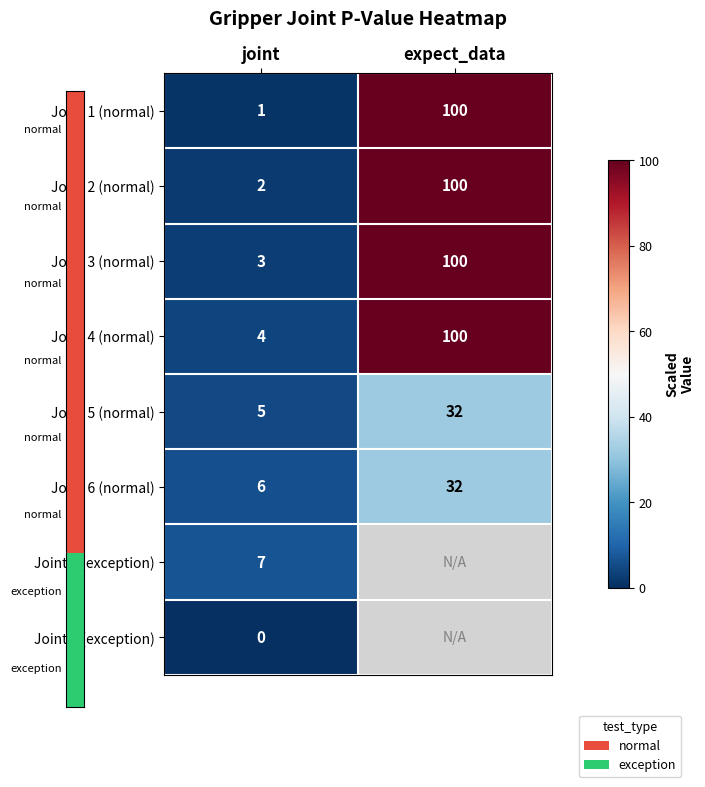

Is it true that Joint 3 (normal) equals 4.2 at joint?

False